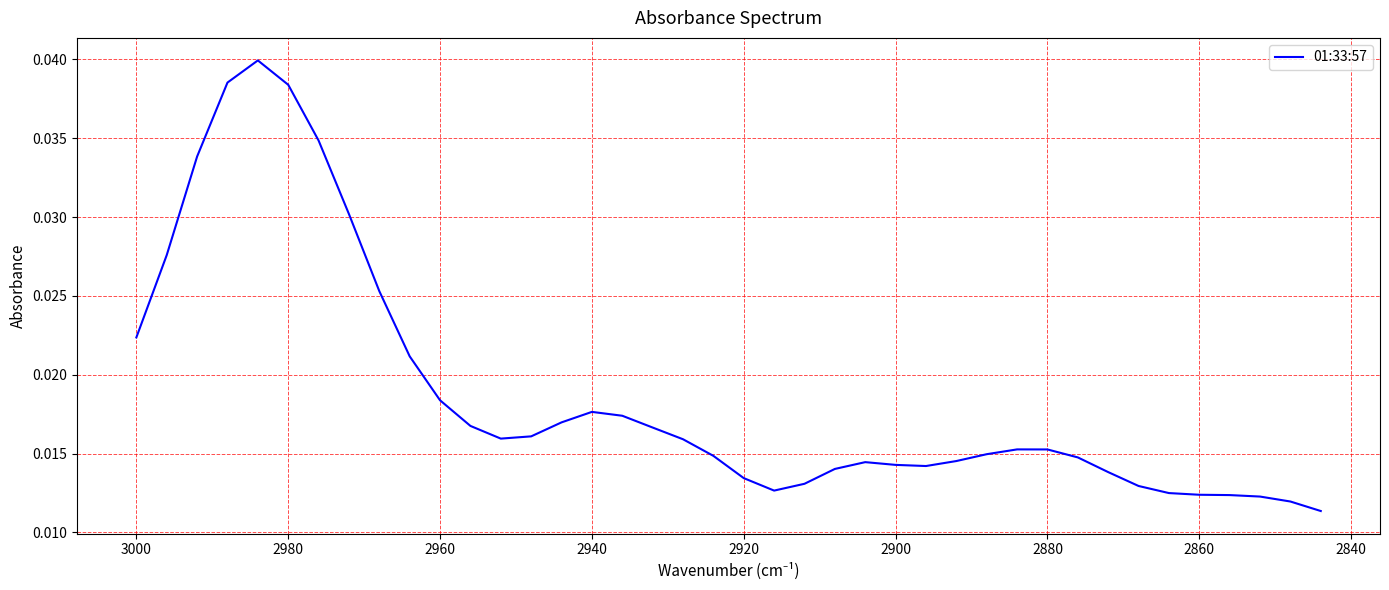

How many points are higher than both their immediate neighbors (excluding endpoints)?

4